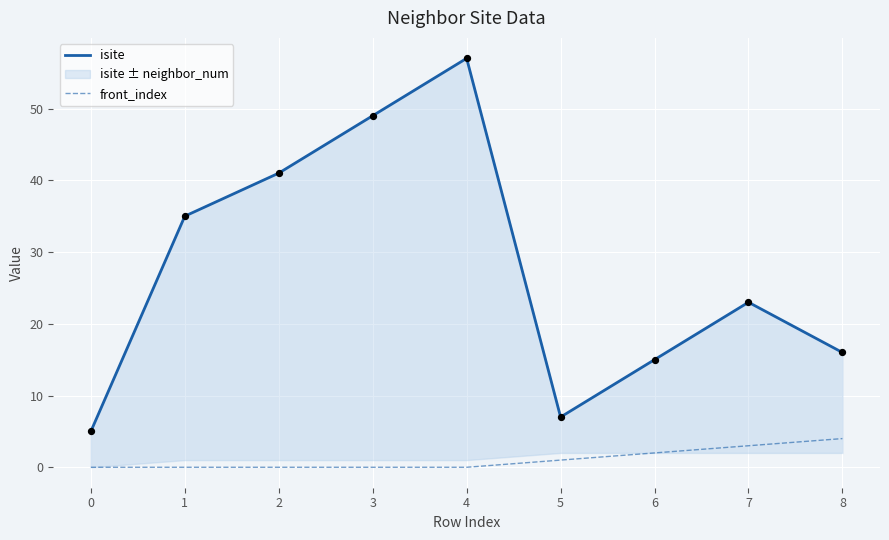

True or false: front_index has a value of 1 at 5.

True